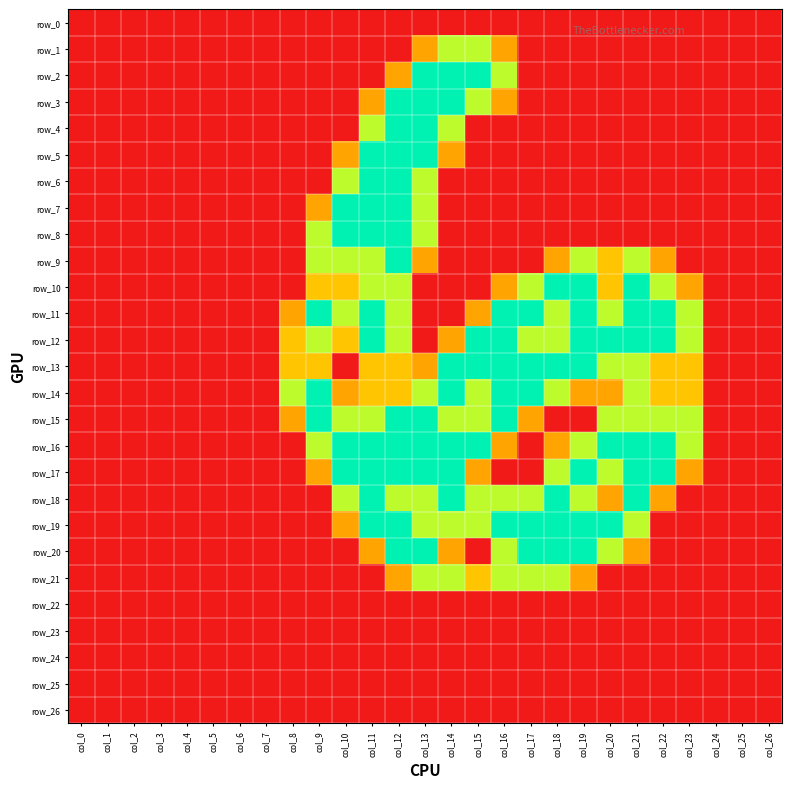

At which category is the sum across all series the highest?

col_12